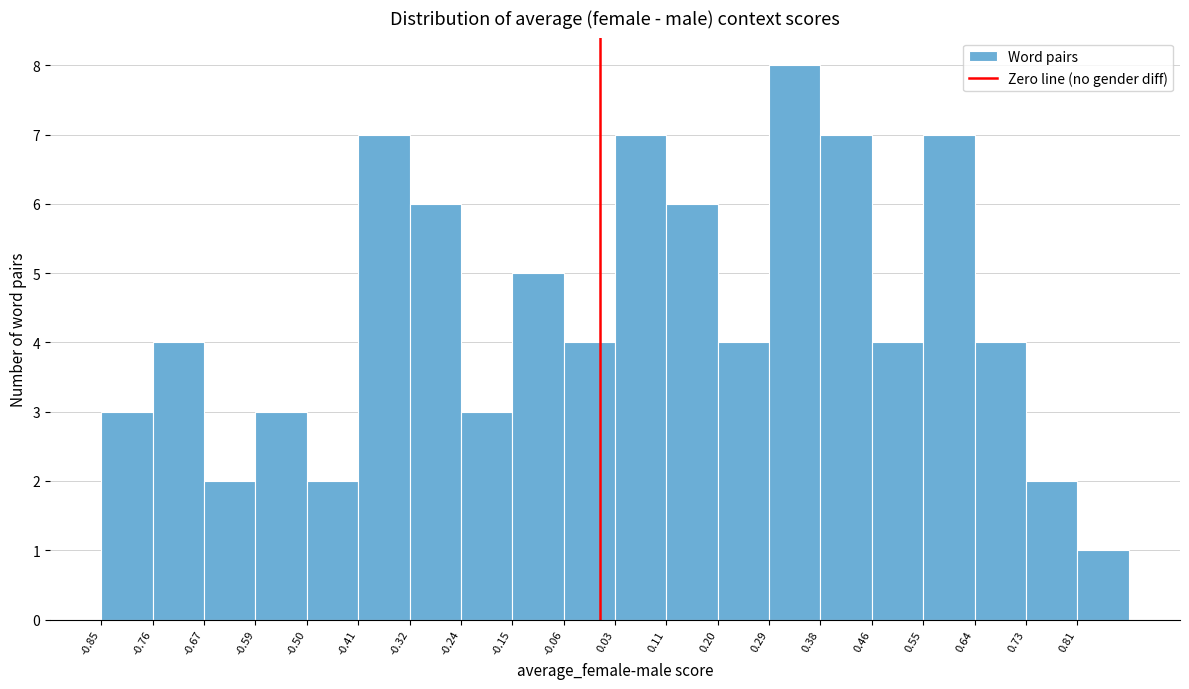

What is the height of the bar covering -0.06 to 0.03 on the x-axis? Neither the bar edges nor the heights are printed on the chart, so give them approximately, as read against the axes.

4